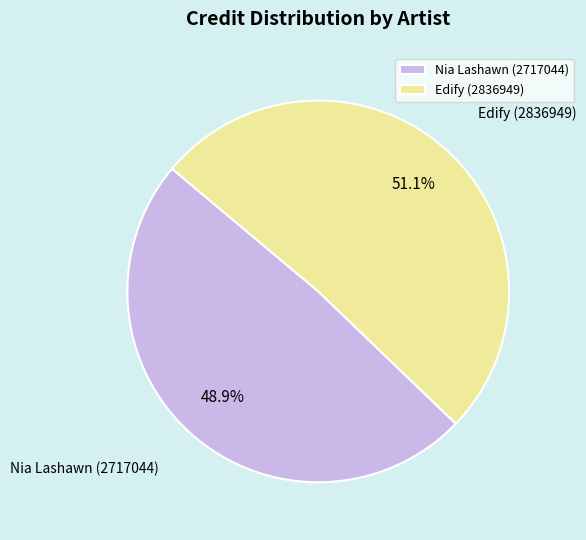

The Nia Lashawn (2717044) slice represents 43% of the pie. True or false?

False